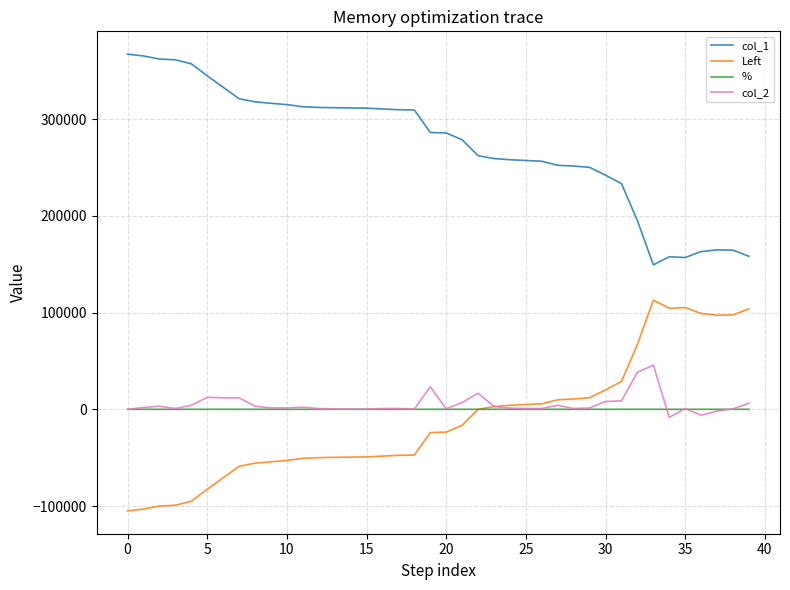

True or false: col_2 and col_1 cross at least once.

False